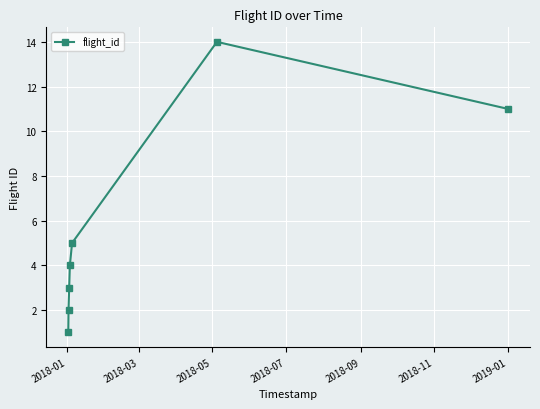

How many interior local peaks (higher than both neighbors) does the data have?

1